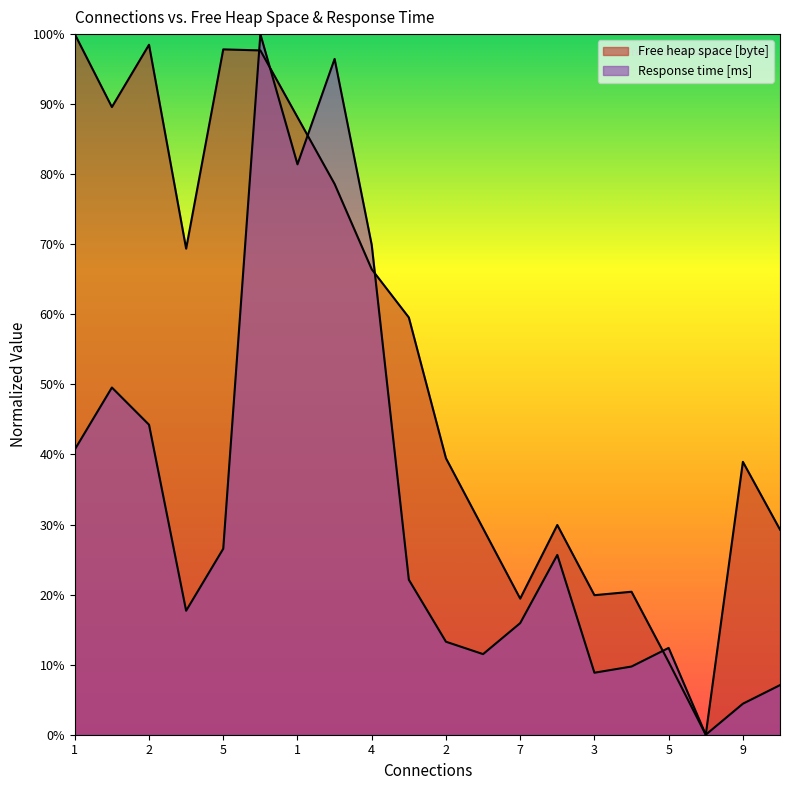

What is the difference between the maximum and minimum values in the Free heap space [byte] series?

1.0